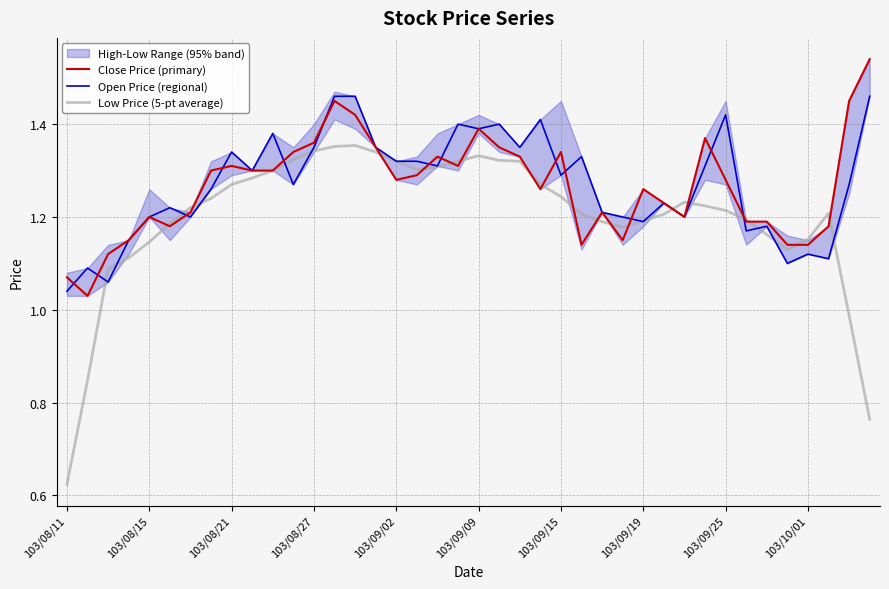

The Open Price (regional) series shows 1.6 at 30. True or false?

False